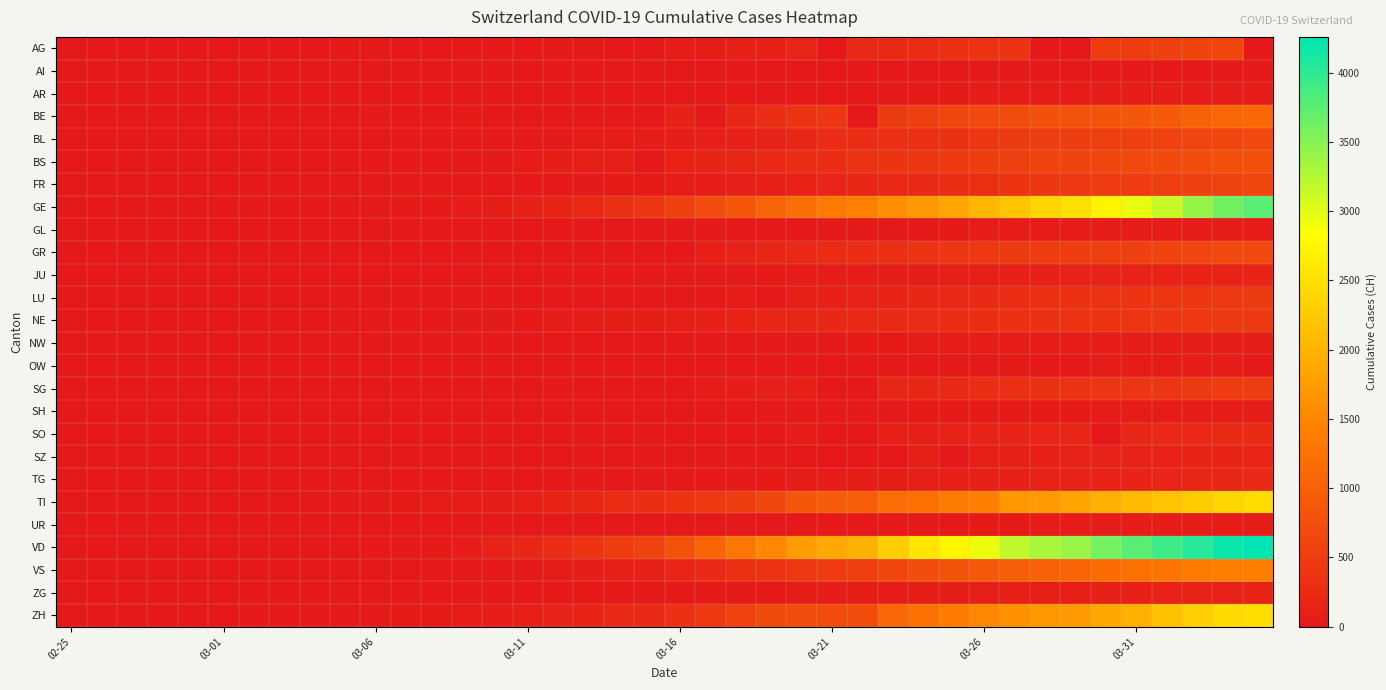

Which series has the largest total across all categories?

VD